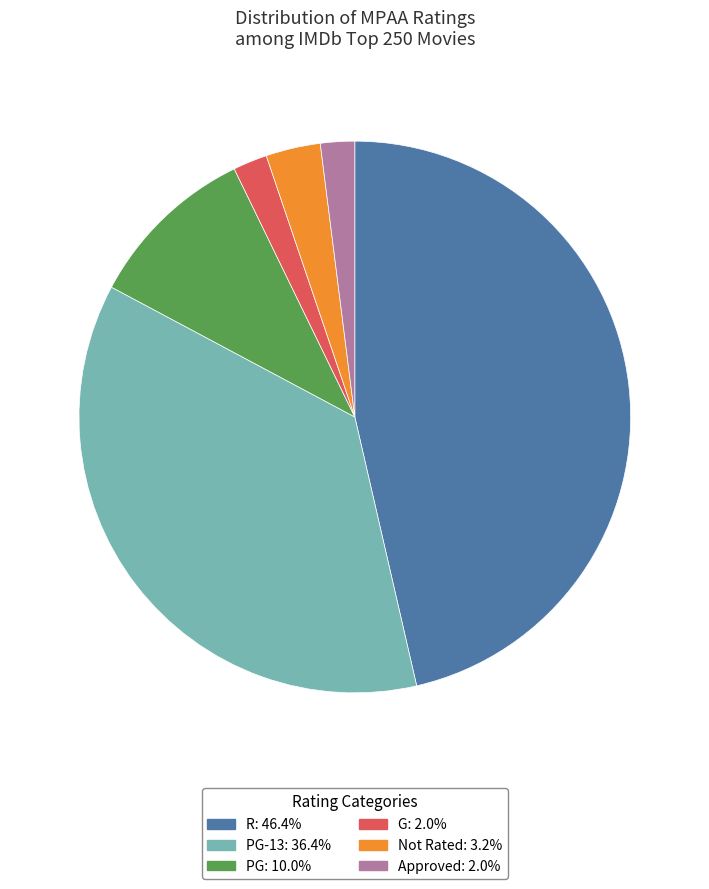

Do PG-13: 36.4% and R: 46.4% together represent more than half of the pie?

Yes